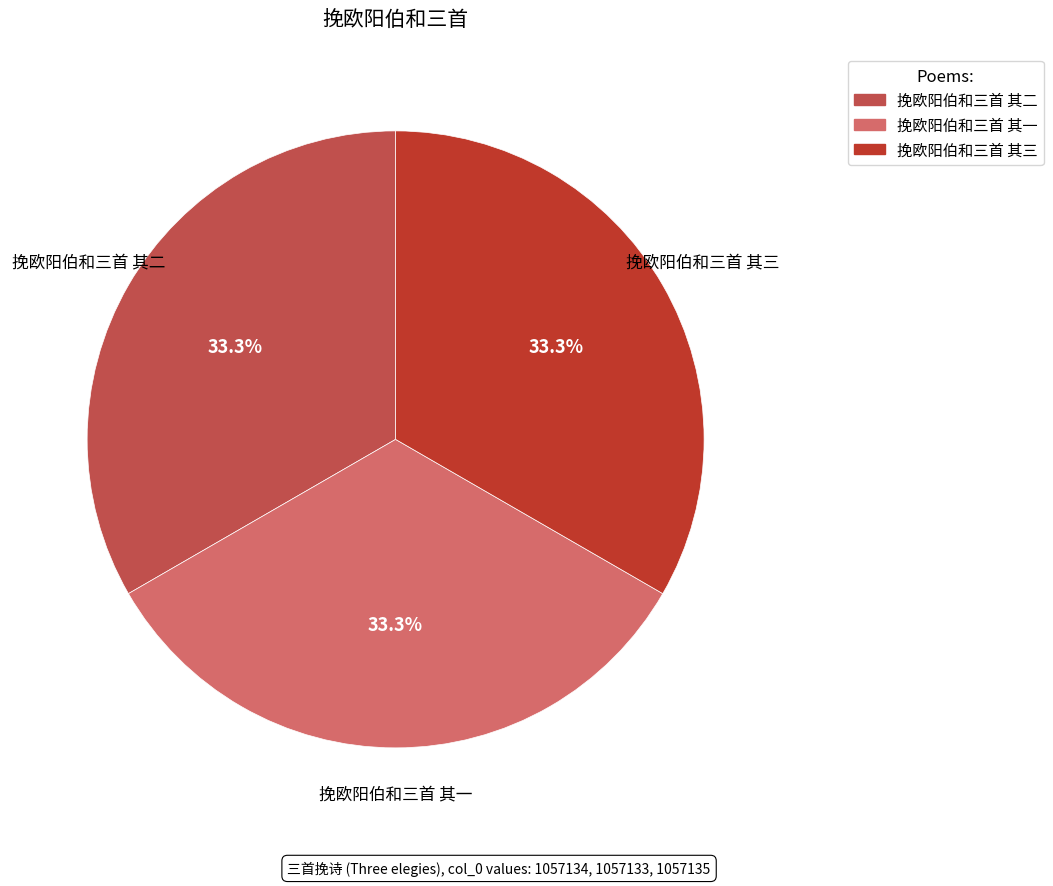

How many slices are in this pie chart?

3